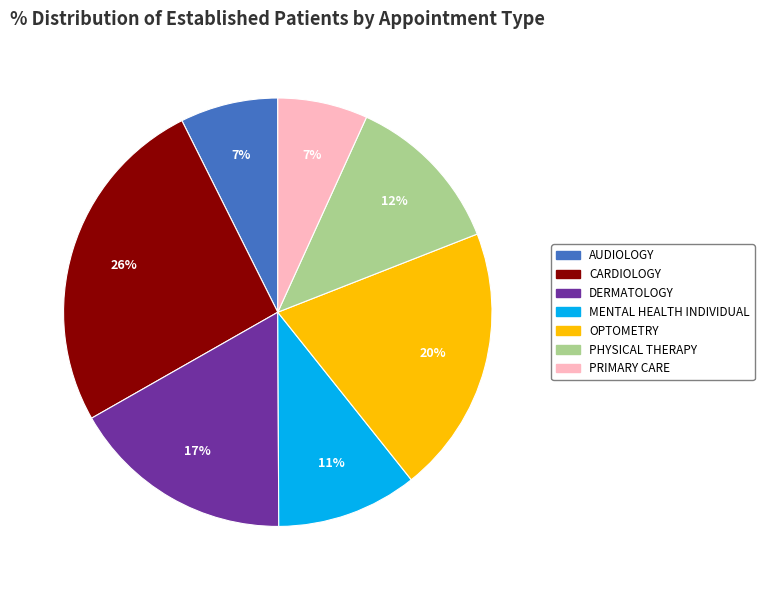

To the nearest percent, what is the average slice percentage?

14%